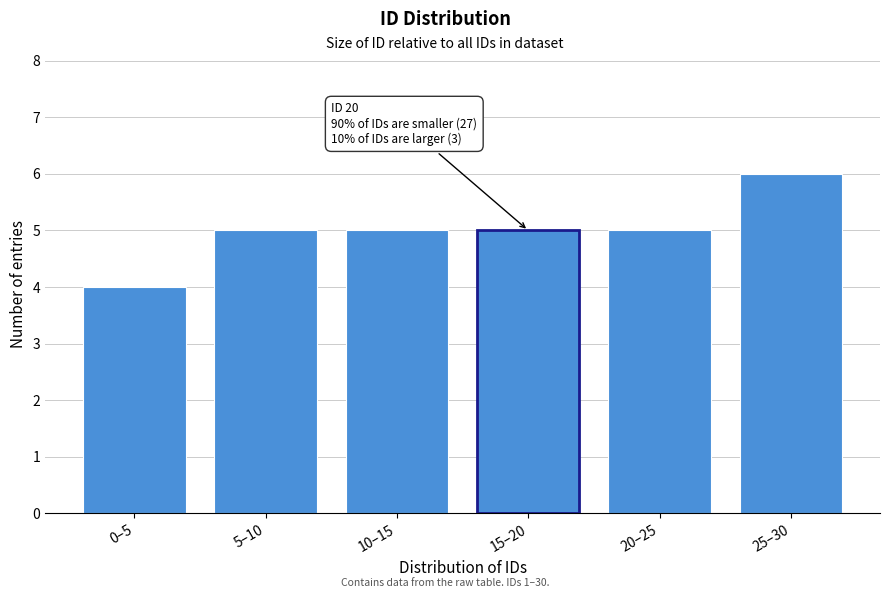

Reading left to right, extract all data points from this chart.

4	5	5	5	5	6